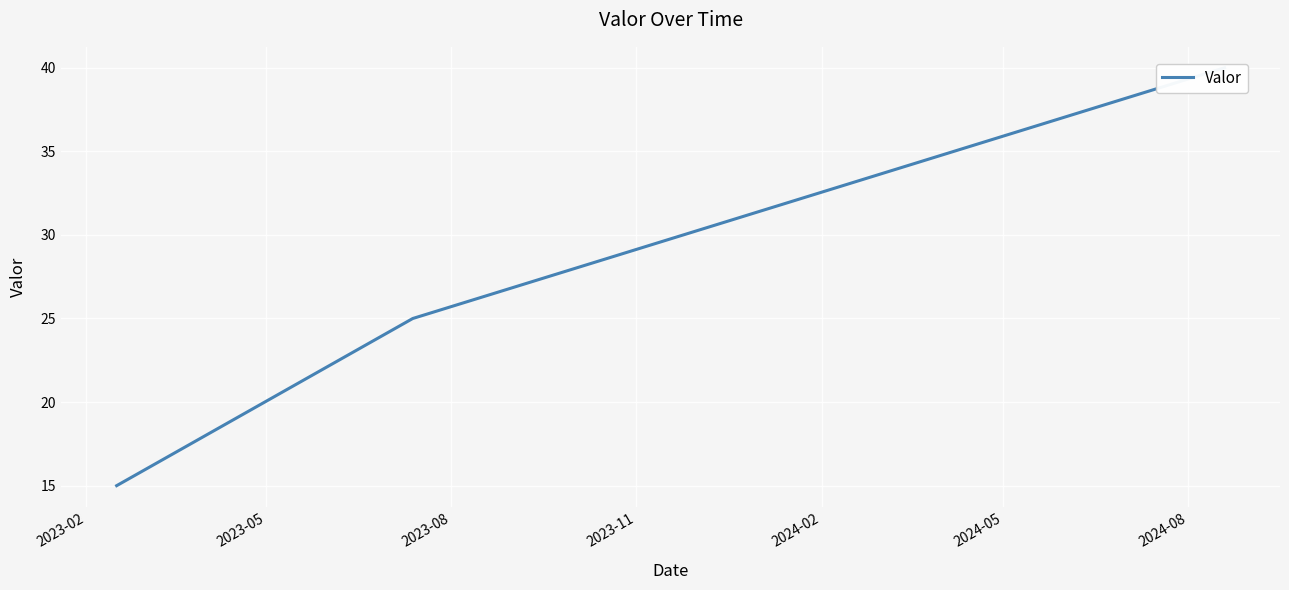

Reading right to left, list all the values displayed in this chart.

40	25	15